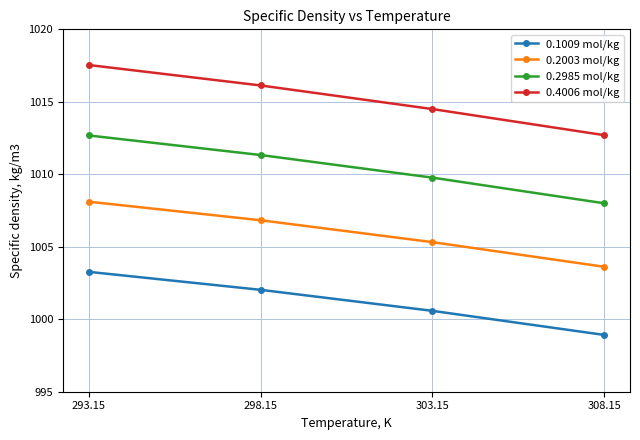

At 293.15, list the series in order from largest to smallest.

0.4006 mol/kg, 0.2985 mol/kg, 0.2003 mol/kg, 0.1009 mol/kg